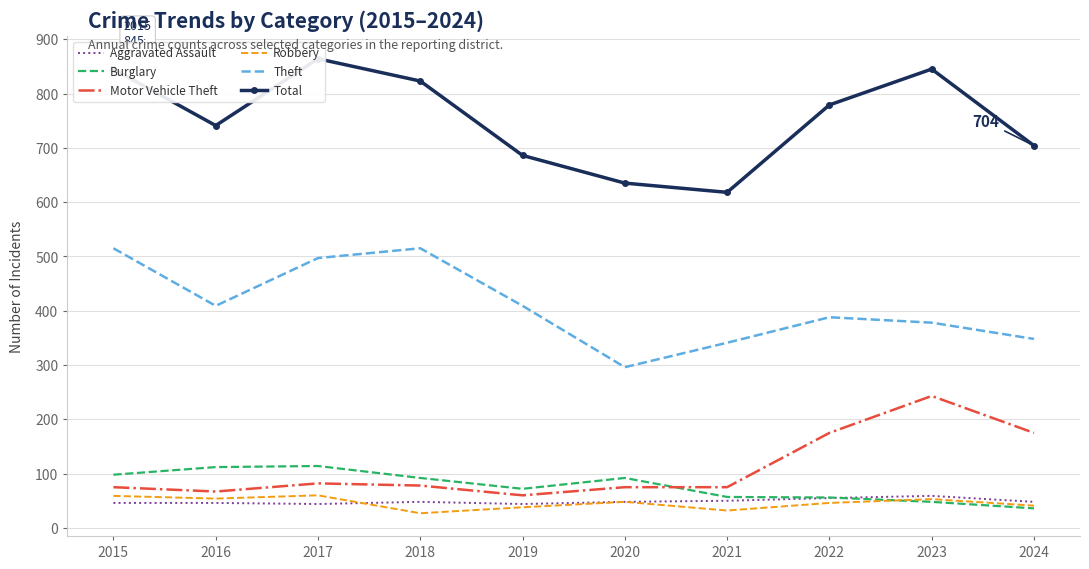

Rank the series by their maximum value, from highest to lowest.

Total, Theft, Motor Vehicle Theft, Burglary, Robbery, Aggravated Assault